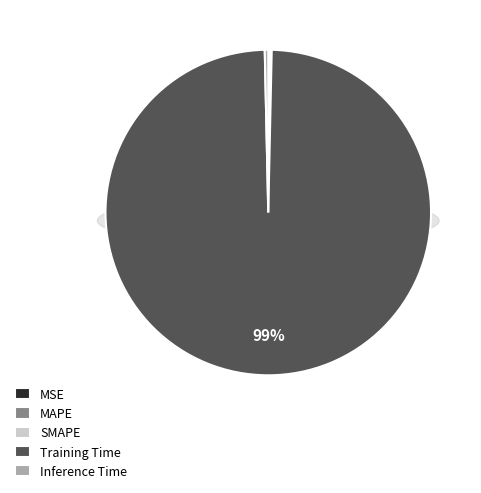

To the nearest percent, what is the difference between the largest and smallest slice percentages?

99%